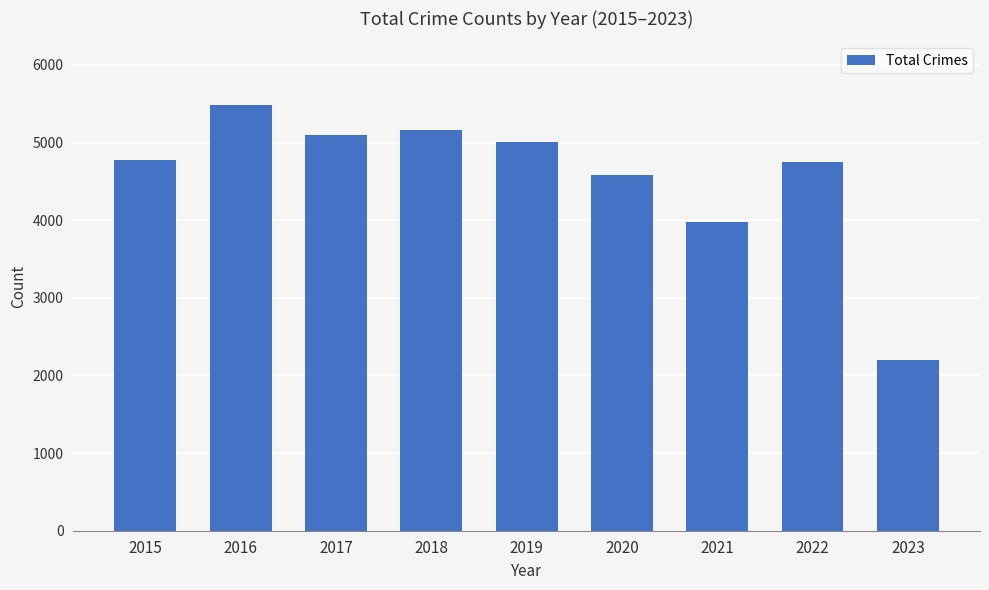

The chart shows a value of 2894 at 2018. True or false?

False